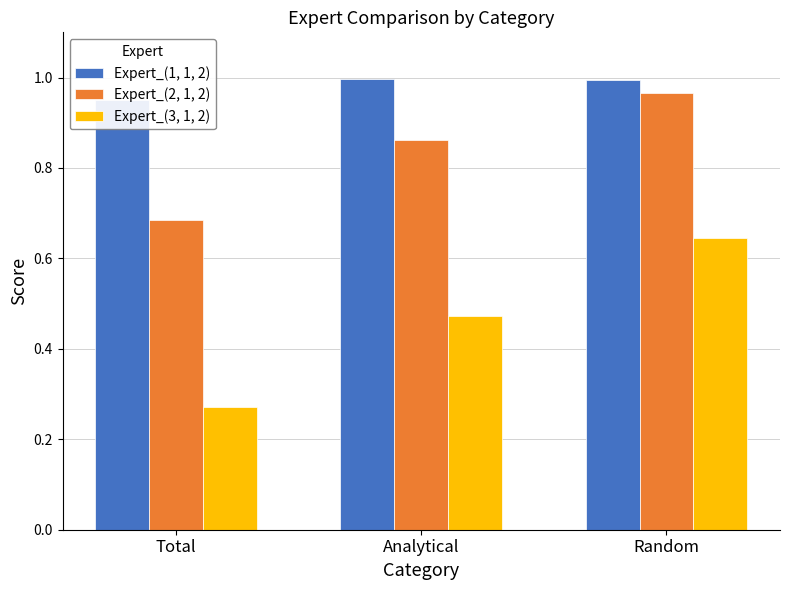

At how many categories does at least one series exceed 0?

3